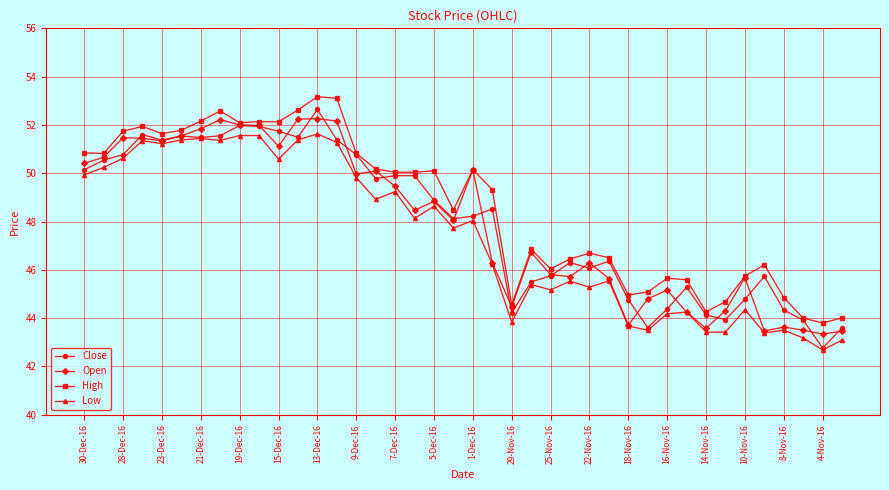

What is the value of the Low point at the 13th from the left?

51.6